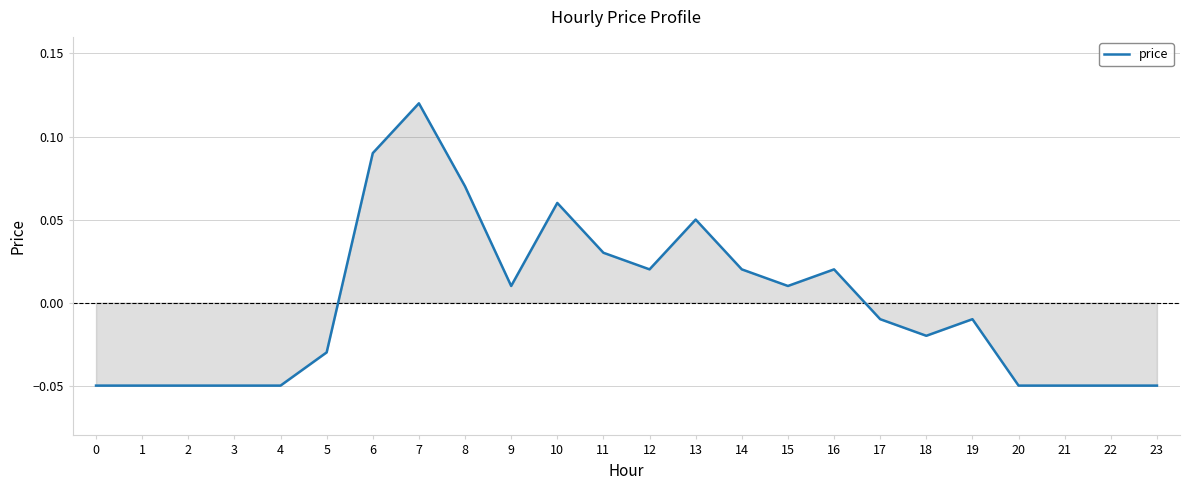

The value at 7 is 0.0. True or false?

False